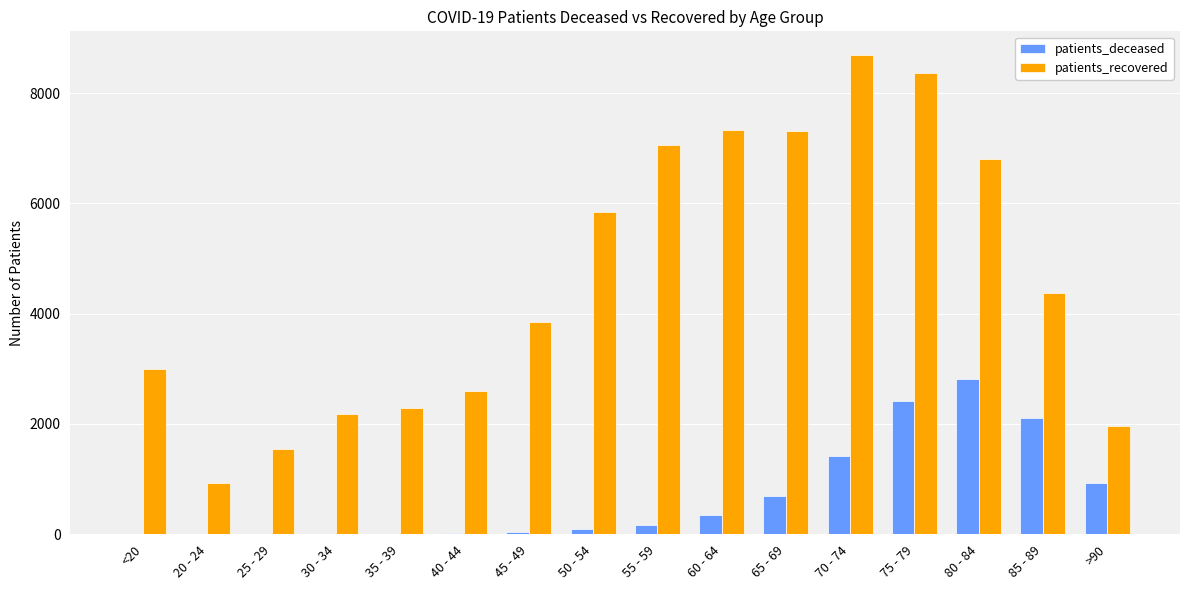

At which category is the sum across all series the highest?

75 - 79